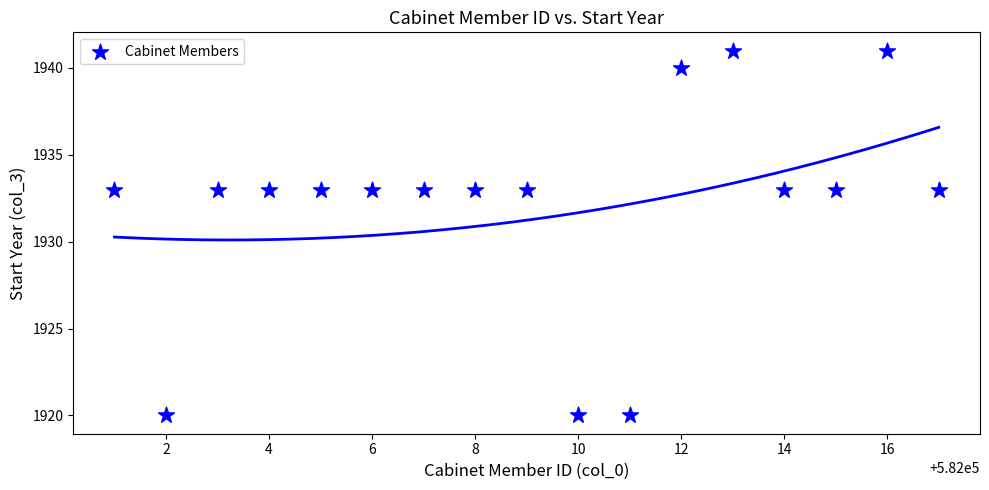

What is the range of Y values (max minus min)?

21